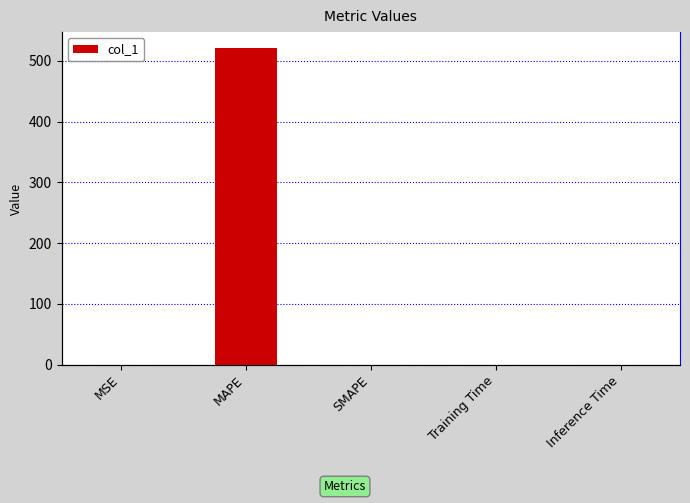

What is the maximum value shown in the chart?

521.1